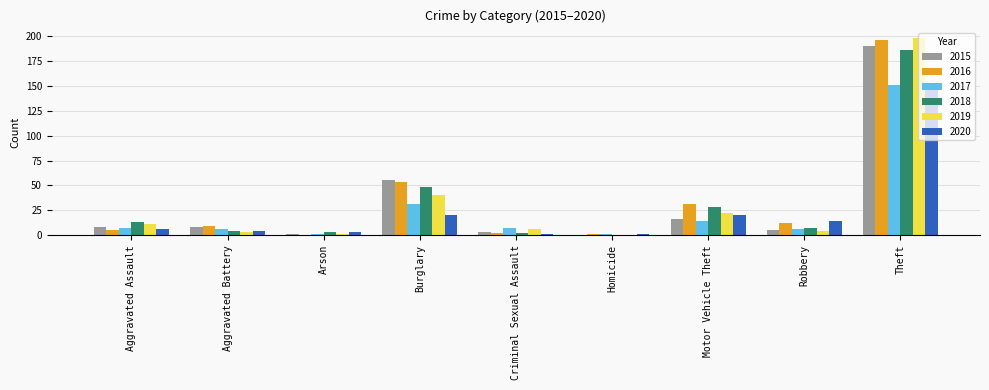

What is the total value across all series at Aggravated Assault?

50